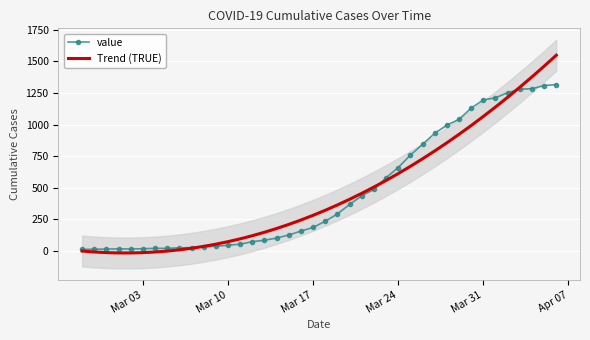

What are all the series names shown in the legend?

value, Trend (TRUE)